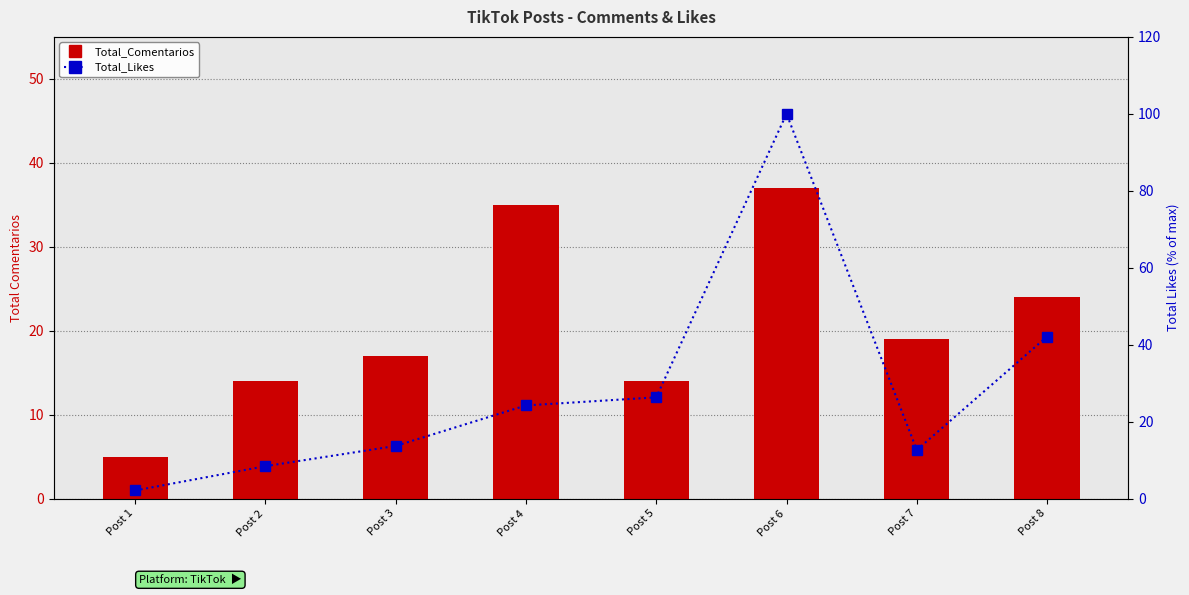

The Total_Likes series shows 100.0 at Post 6. True or false?

True